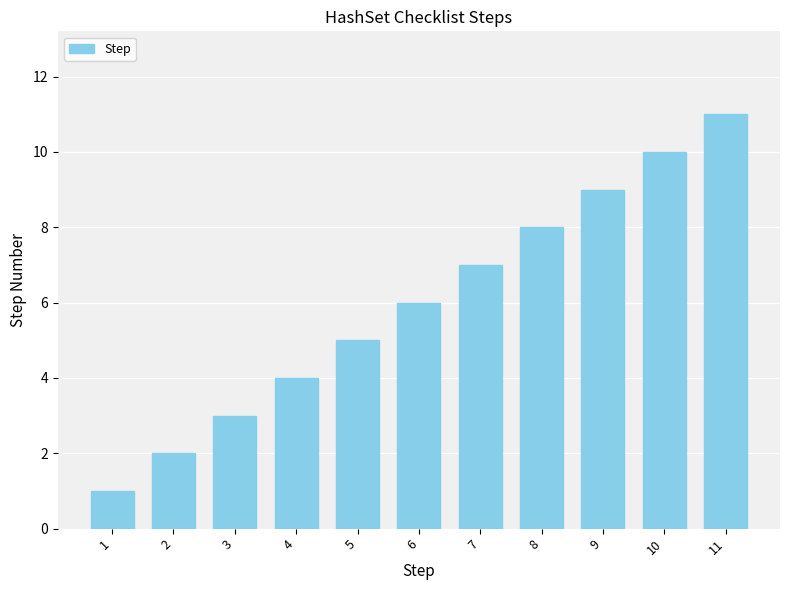

Reading right to left, extract all data points from this chart.

11=11	10=10	9=9	8=8	7=7	6=6	5=5	4=4	3=3	2=2	1=1